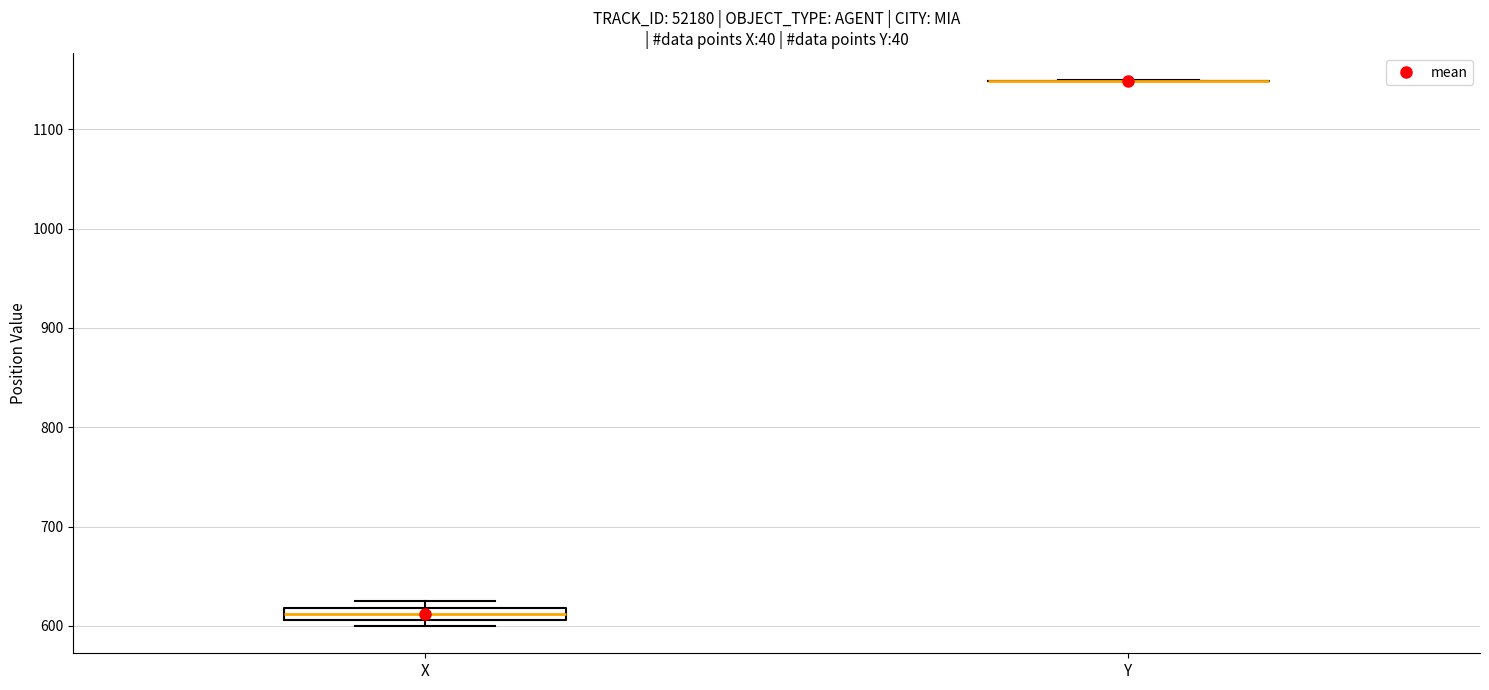

Where is the upper edge of the box for X on the y-axis? The values are not printed on the chart, so give them approximately, as read against the axis.

620